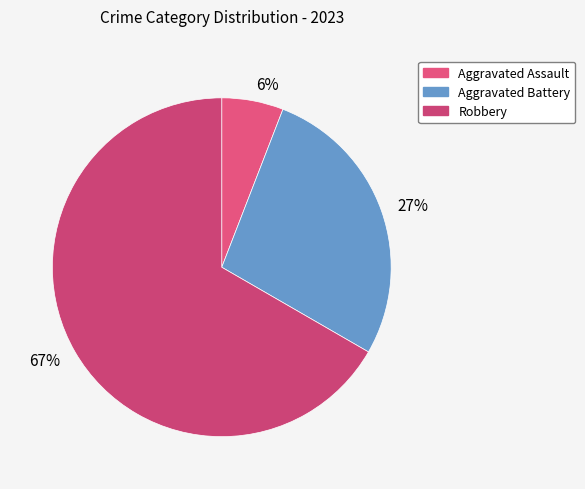

To the nearest percent, what is the combined percentage of Aggravated Assault and Robbery?

73%